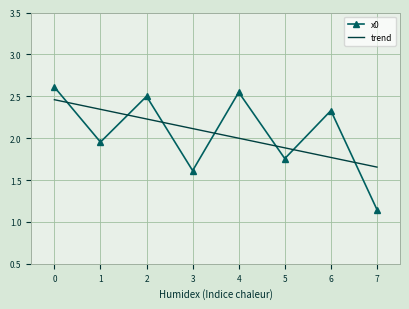

Rank the categories by x0 value from lowest to highest.

7, 3, 5, 1, 6, 2, 4, 0